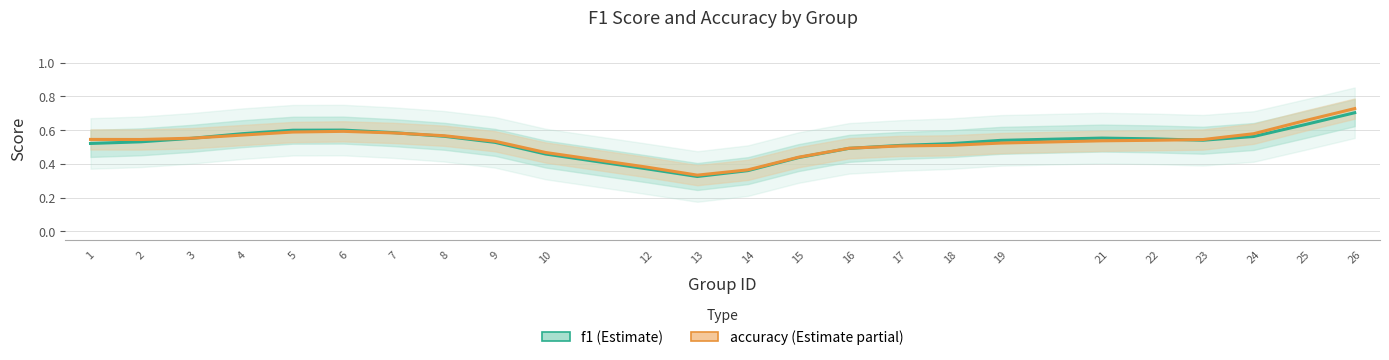

At which category is the sum across all series the highest?

26